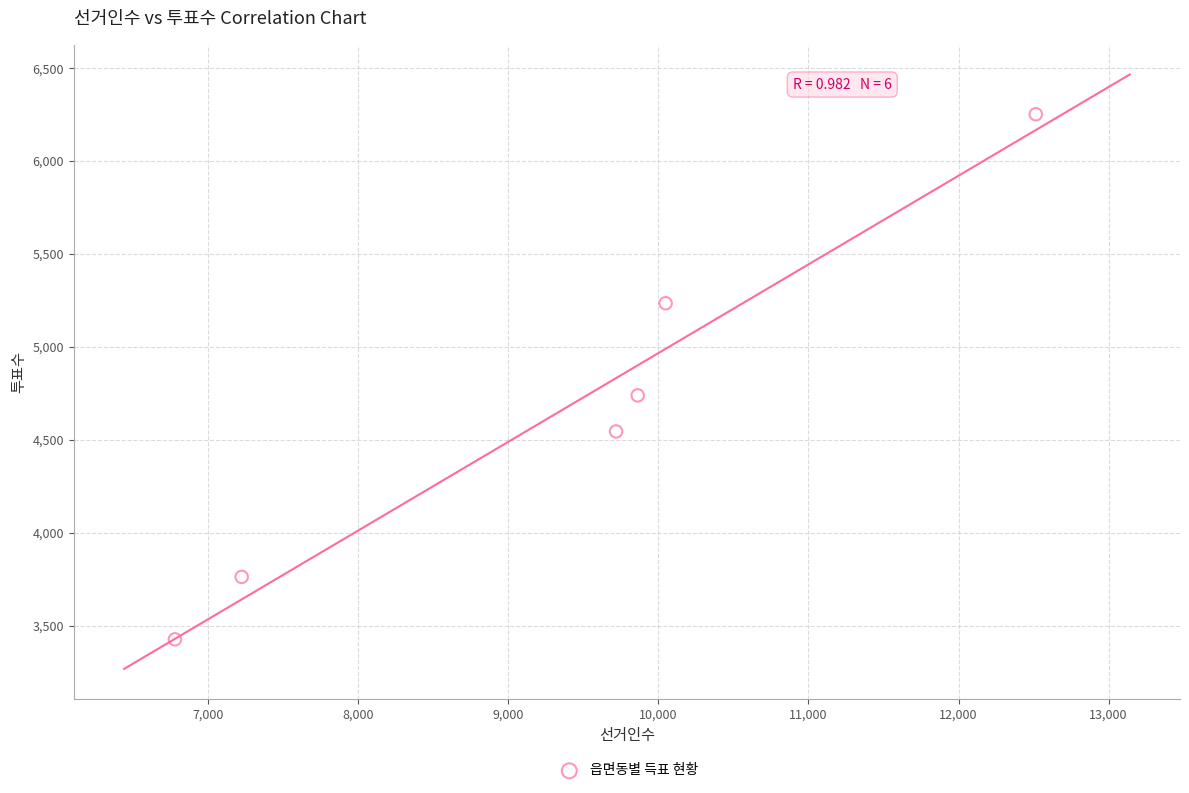

What Y value in the scatter plot is closest to 4839?

4739